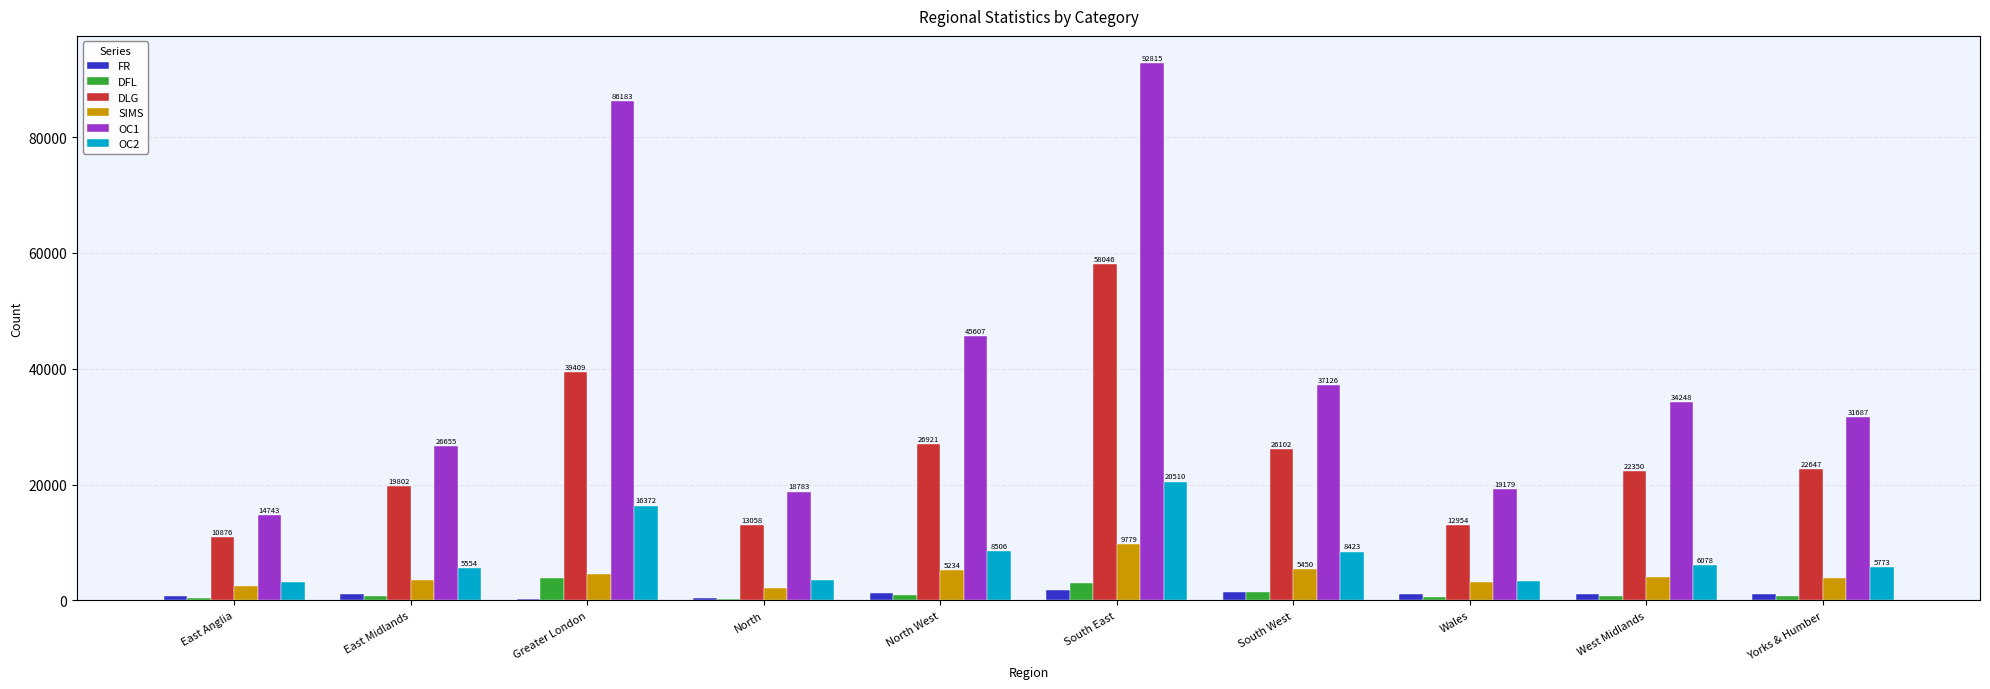

Reading right to left, extract all data points from this chart.

FR: 1033	1038	1052	1497	1838	1203	502	237	1171	851
DFL: 690	800	526	1379	2940	899	286	3857	838	402
DLG: 22647	22350	12954	26102	58046	26921	13058	39409	19802	10876
SIMS: 3807	3965	3237	5450	9779	5234	2062	4533	3555	2458
OC1: 31687	34248	19179	37126	92815	45607	18783	86183	26655	14743
OC2: 5773	6078	3354	8423	20510	8506	3549	16372	5554	3158